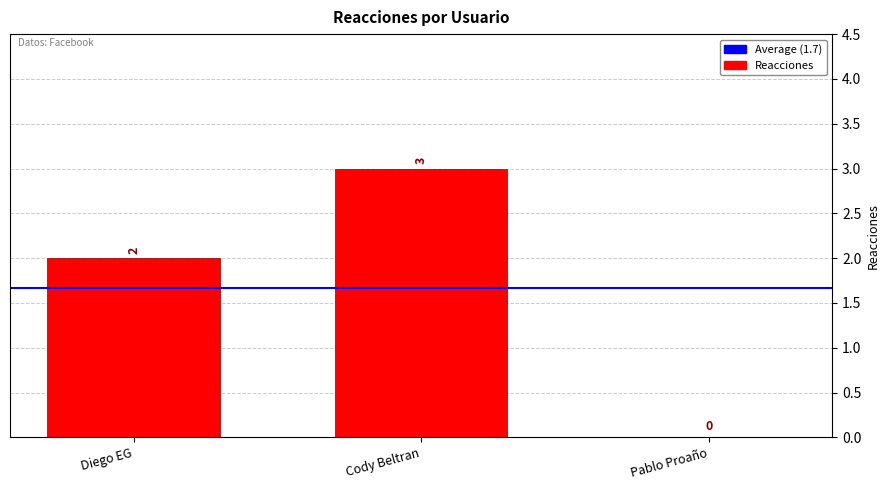

What is the greatest value displayed?

3